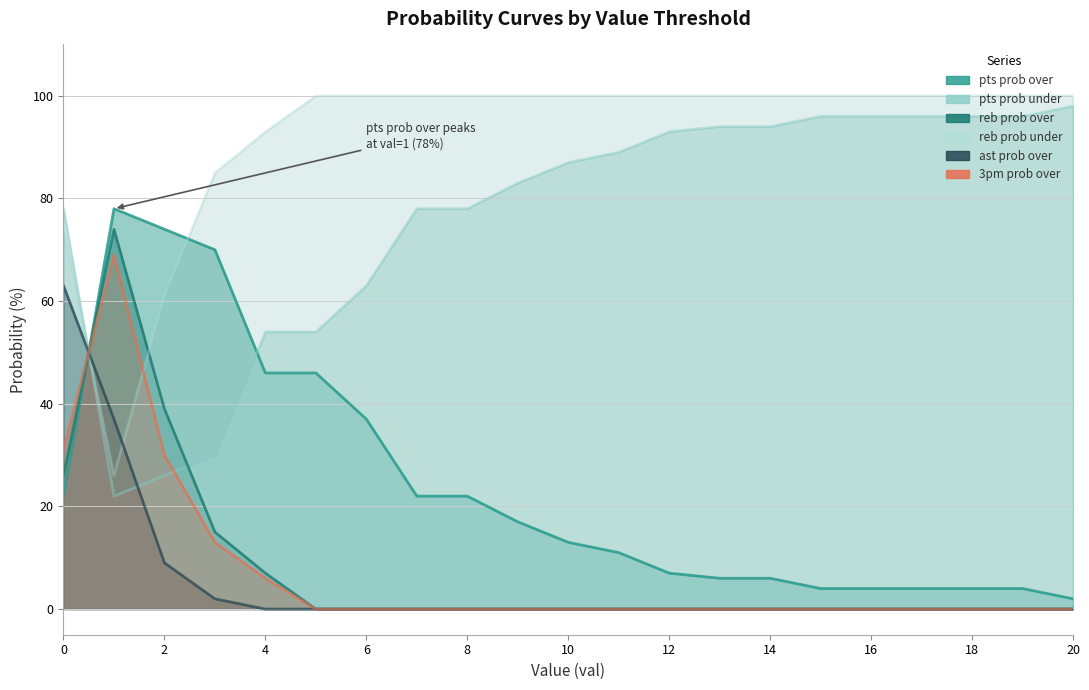

Which series has the largest total across all categories?

reb prob under